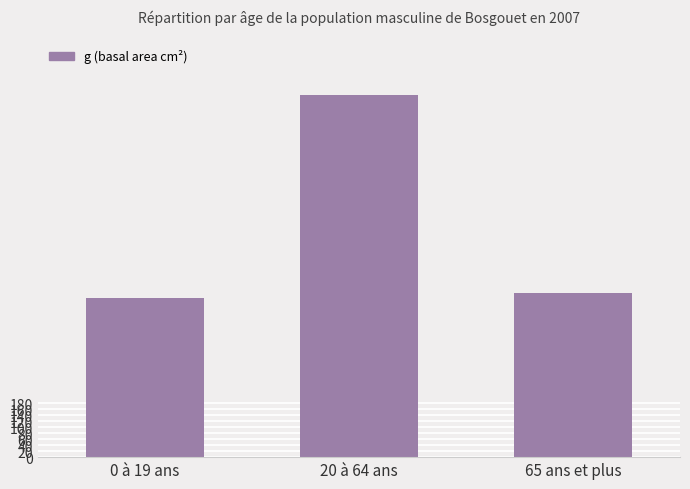

Read the value at 20 à 64 ans.

1210.0